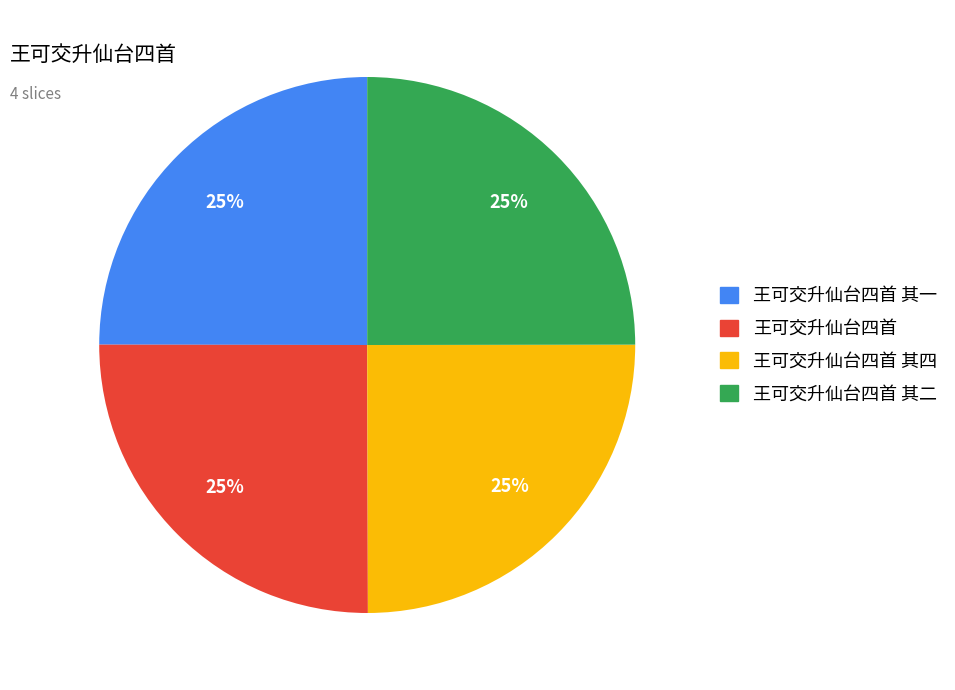

Is there any slice that represents more than half of the pie?

No